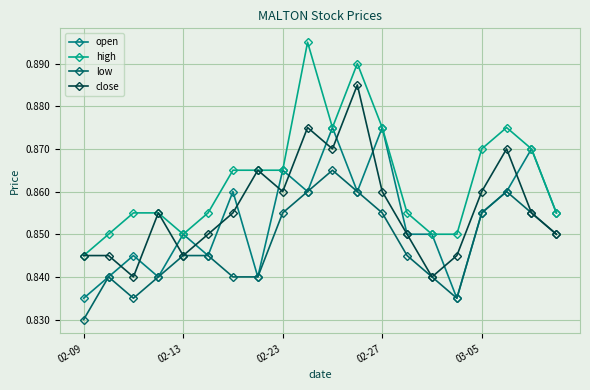

What is the average value of the close series?

0.9